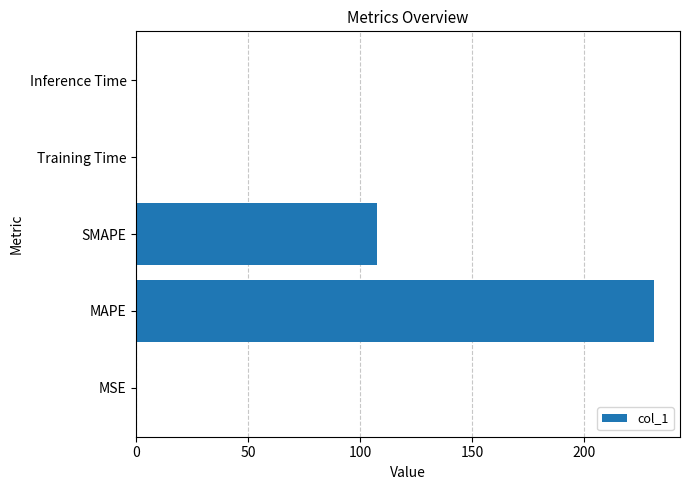

What is the approximate value at MAPE?

231.1